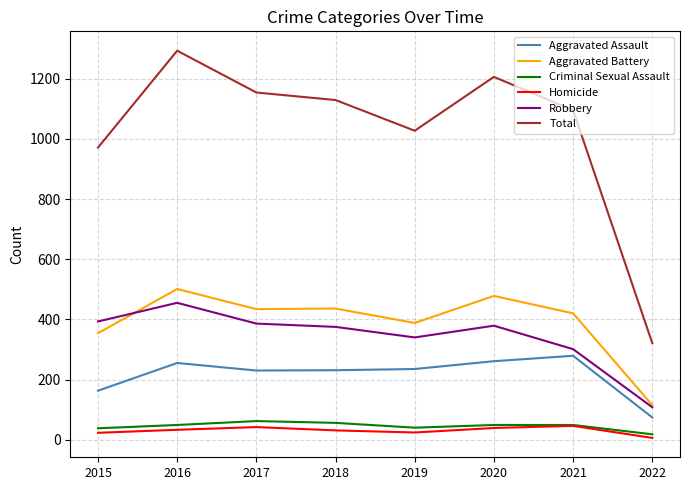

Which series has the largest total across all categories?

Total